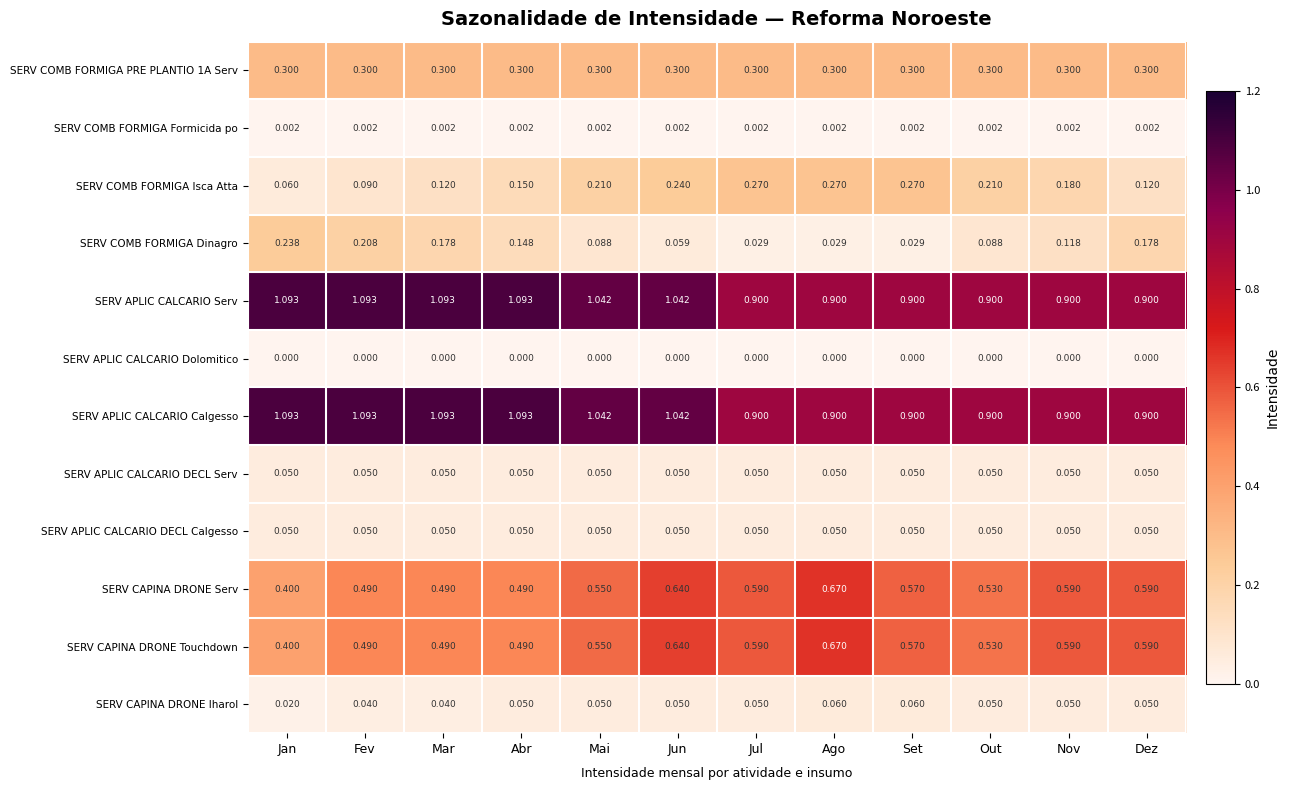

Is the value of SERV COMB FORMIGA Dinagro at Jul greater than the value of SERV COMB FORMIGA Isca Atta at Fev?

No